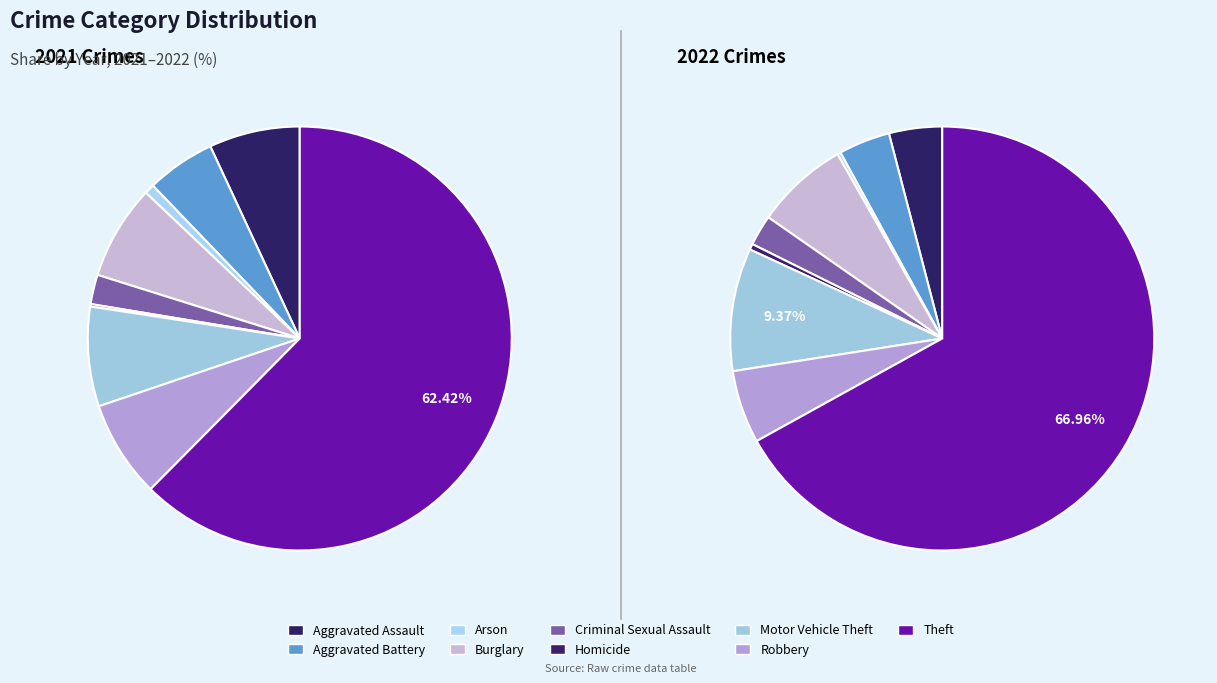

Does Theft represent more than half of the total?

Yes